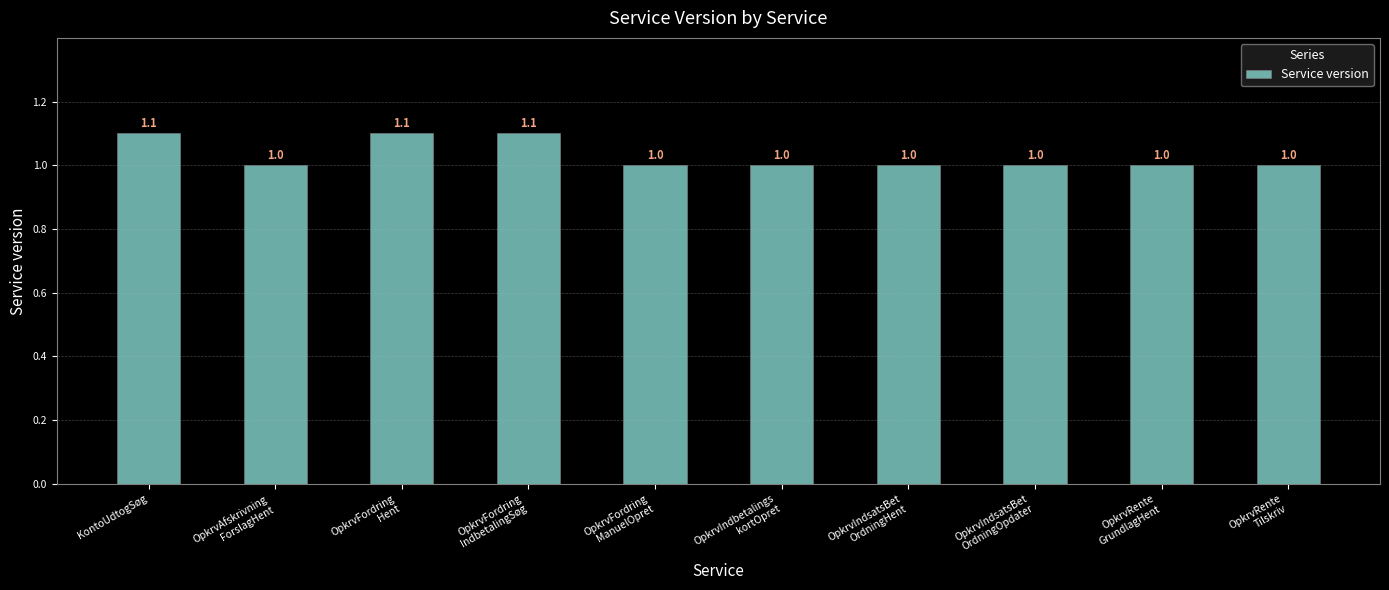

What is the maximum value shown in the chart?

1.1